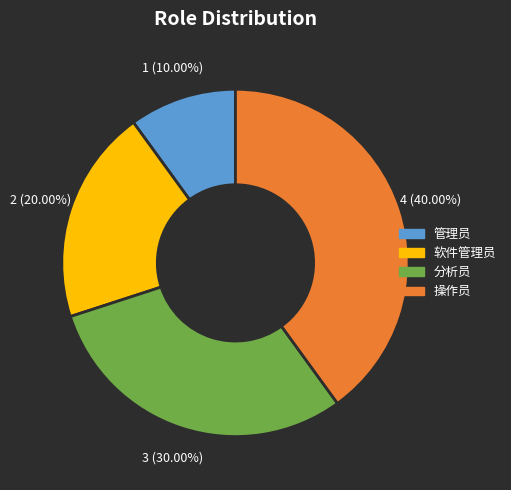

To the nearest percent, what is the combined percentage of 软件管理员 and 分析员?

50%